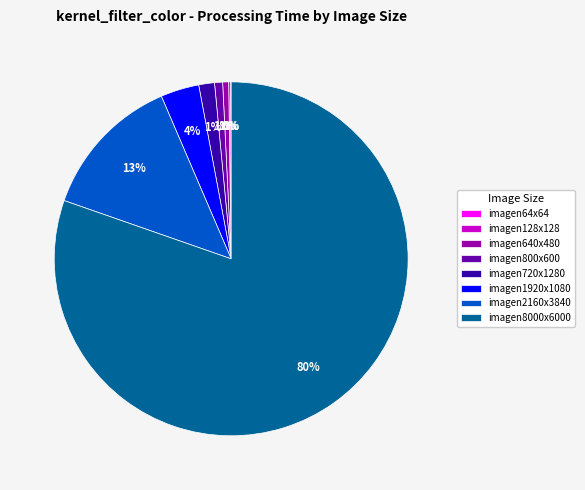

True or false: imagen640x480 accounts for 1% of the total.

True